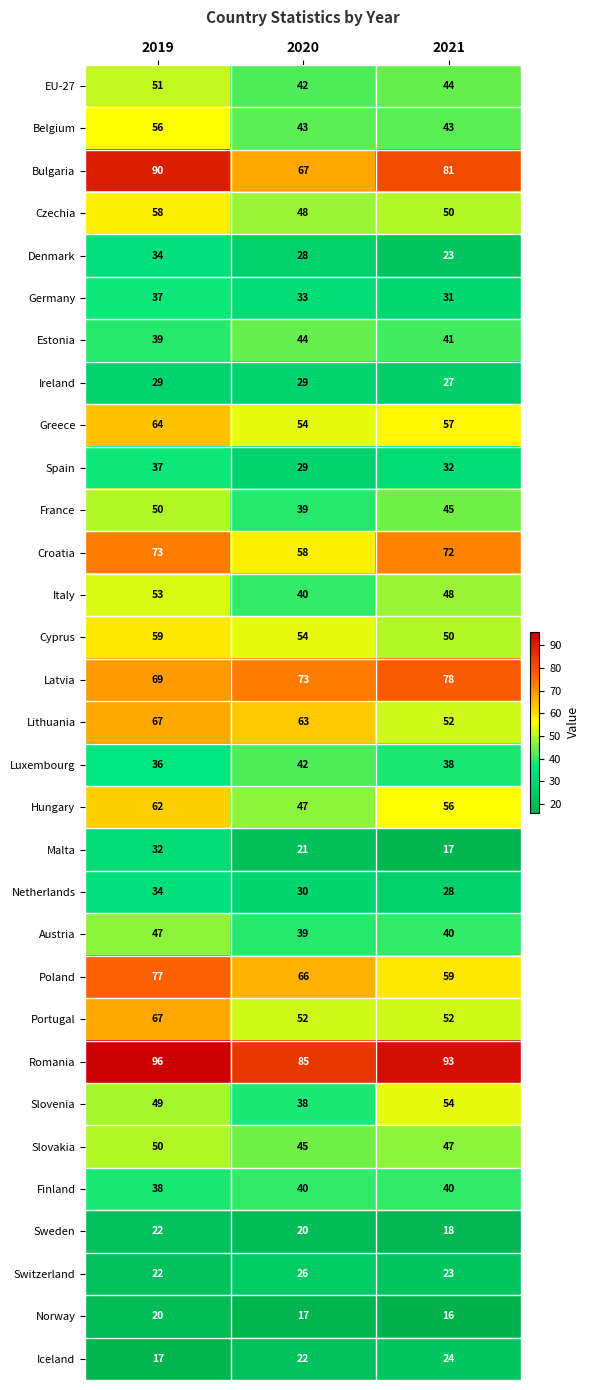

What is the minimum value shown in the chart?

16